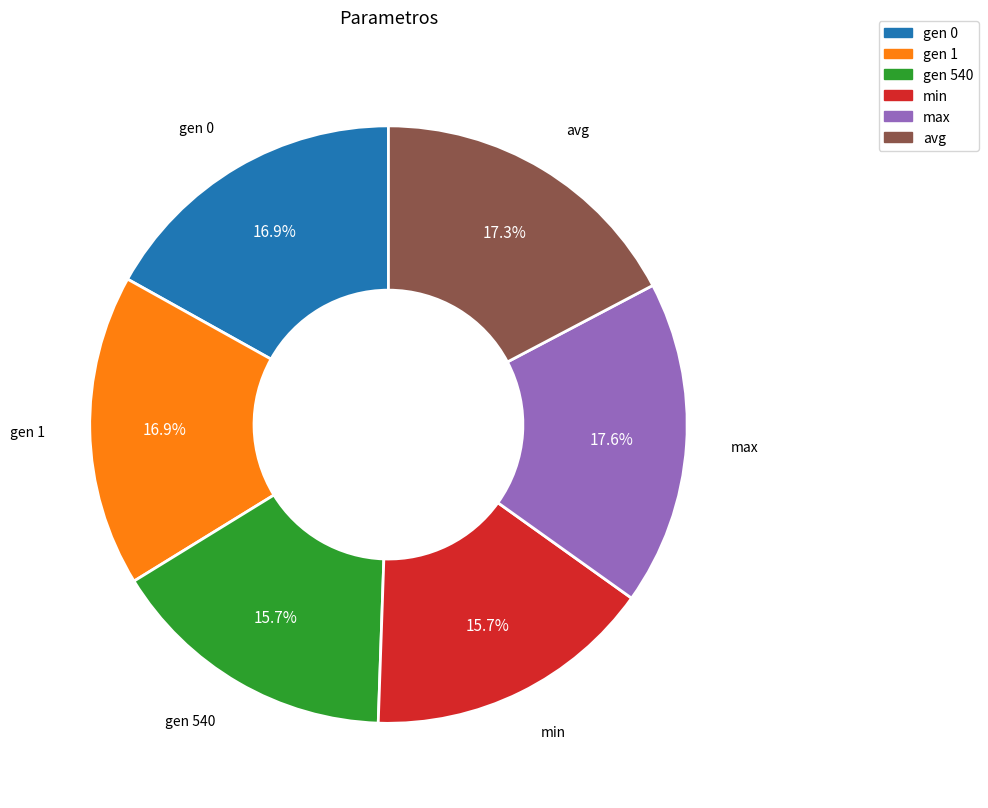

Is there a majority slice in this chart?

No